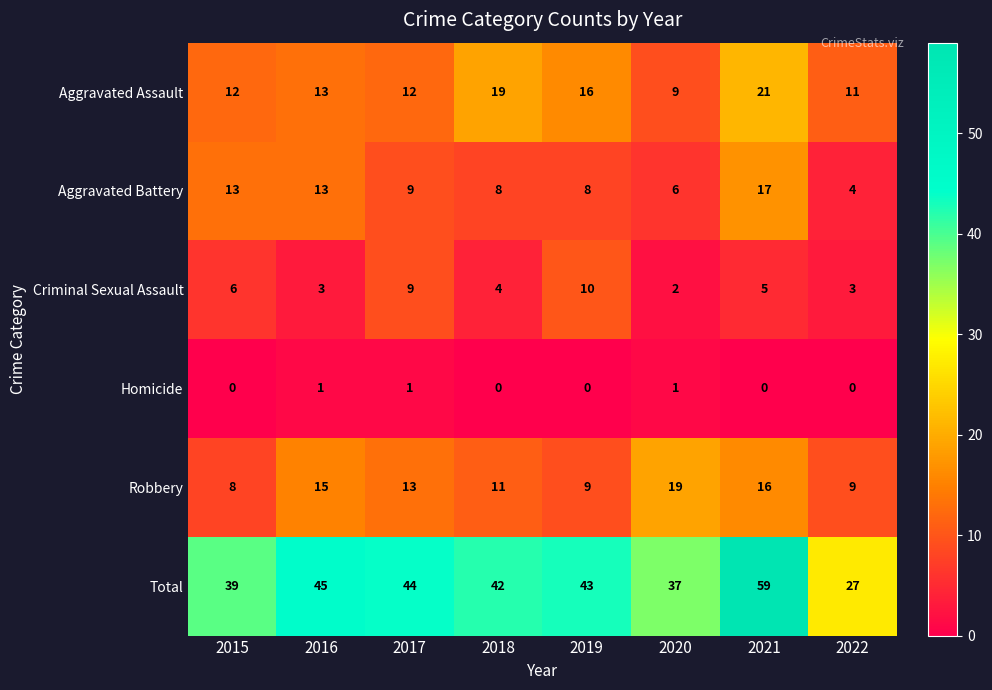

What is the difference between the second highest and minimum values in the Robbery series?

8